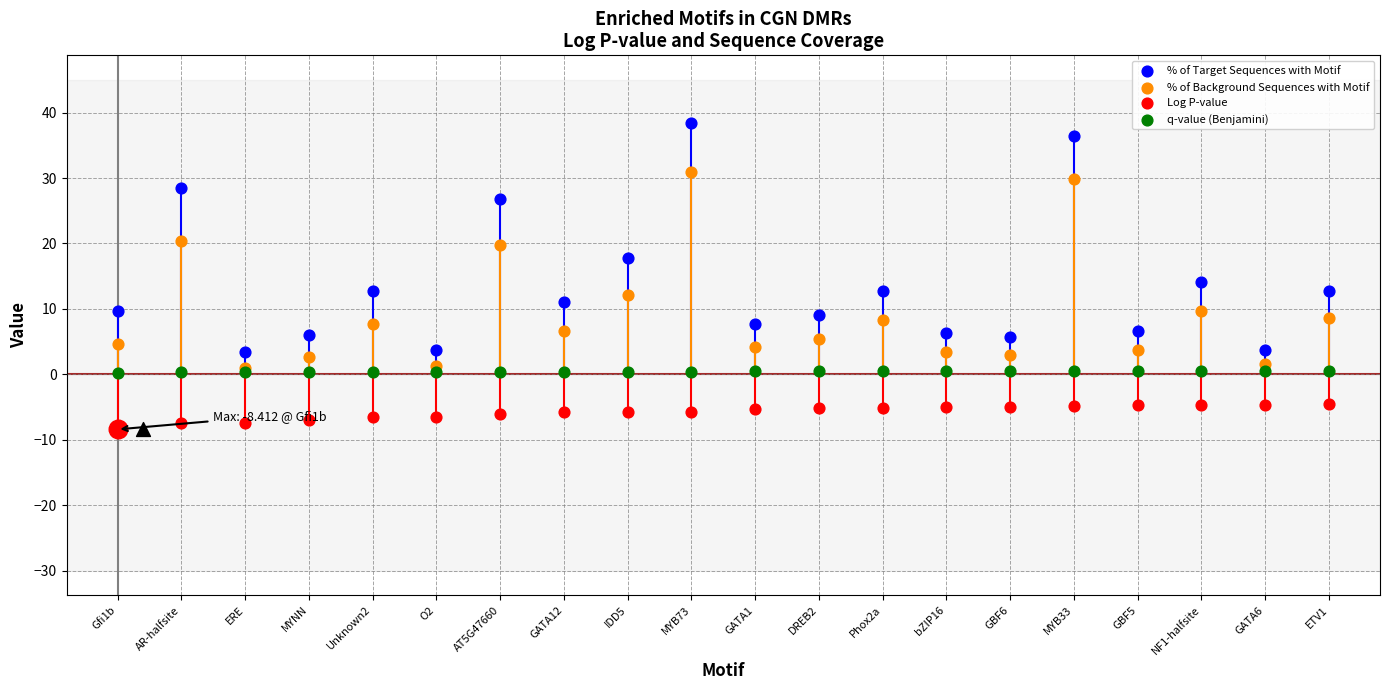

Which series has the largest Y range (max minus min)?

% of Target Sequences with Motif